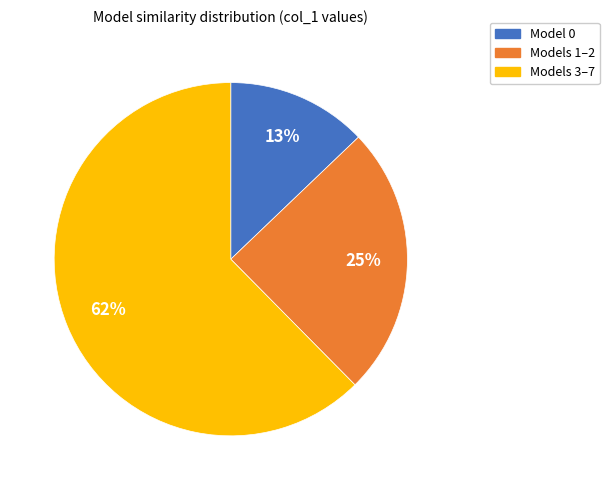

How many slices are in this pie chart?

3